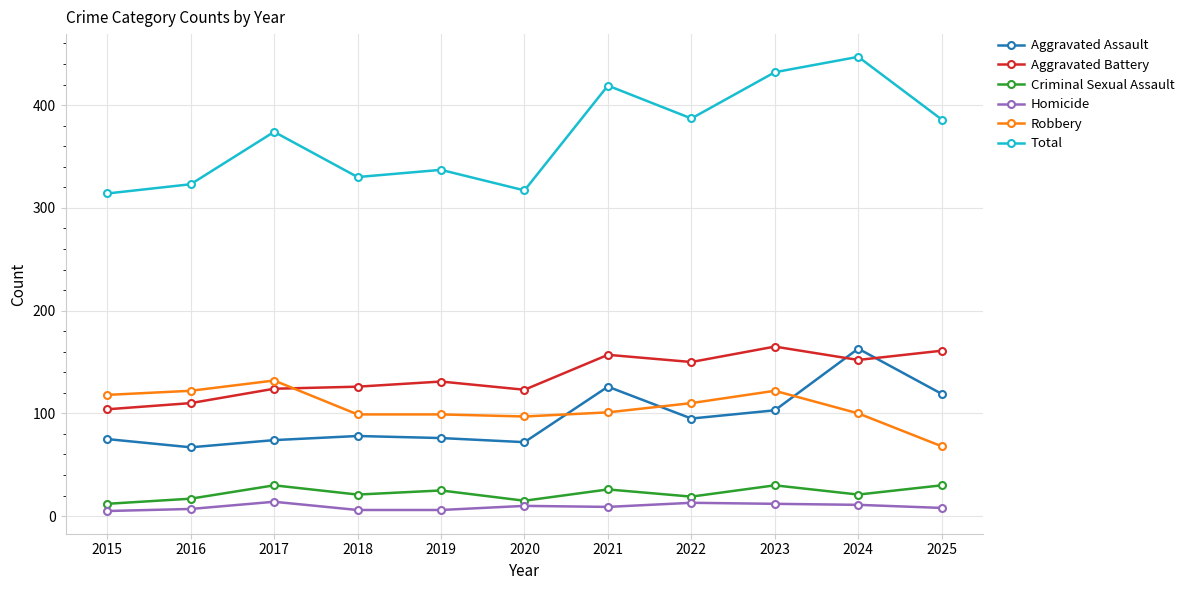

The Robbery series shows 122 at 2023. True or false?

True